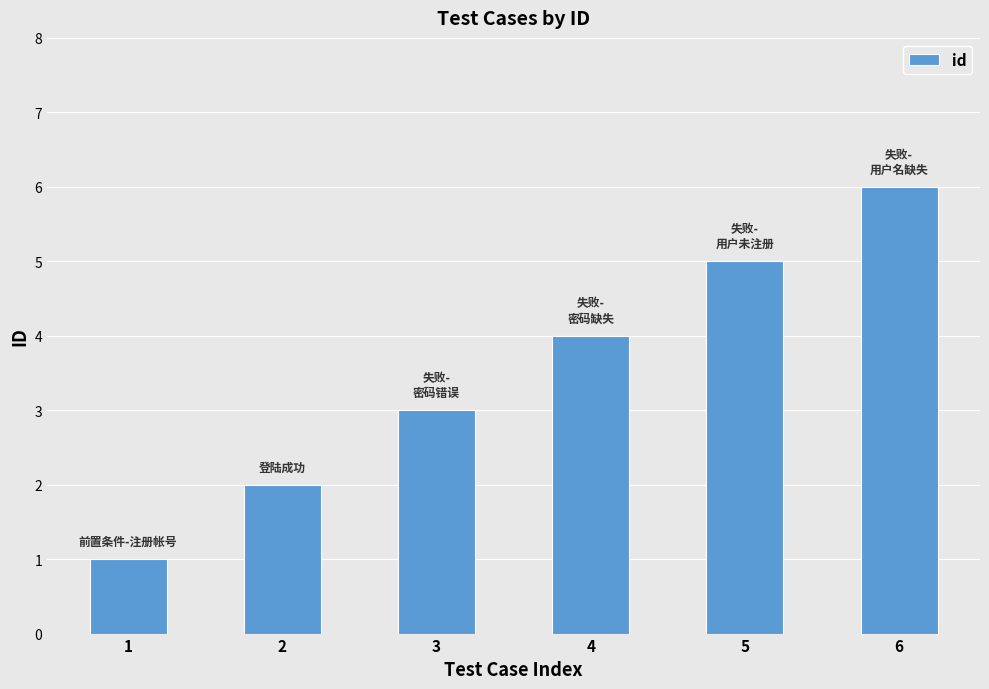

Which category has the highest value across all series?

6